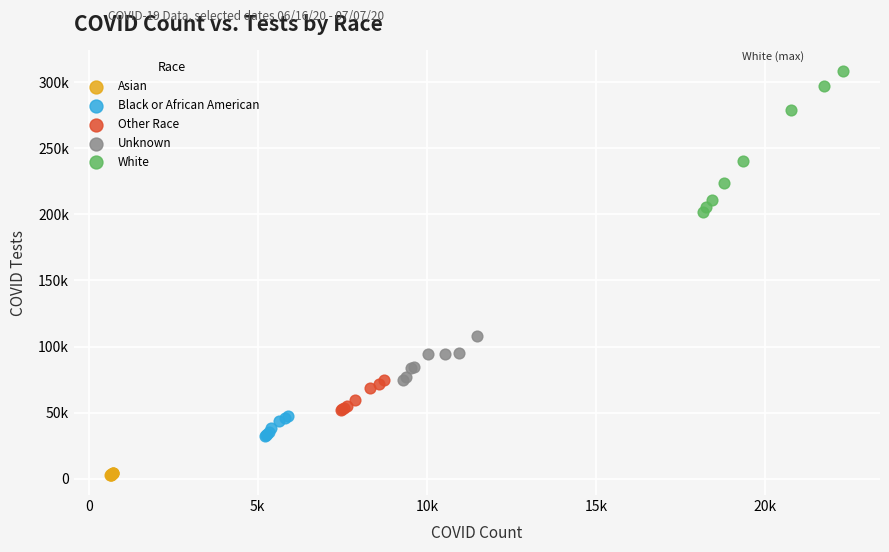

Which series reaches the maximum Y coordinate?

White